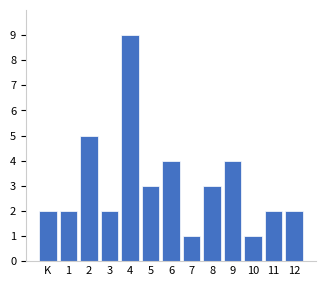

Reading left to right, list all the values displayed in this chart.

K=2	1=2	2=5	3=2	4=9	5=3	6=4	7=1	8=3	9=4	10=1	11=2	12=2